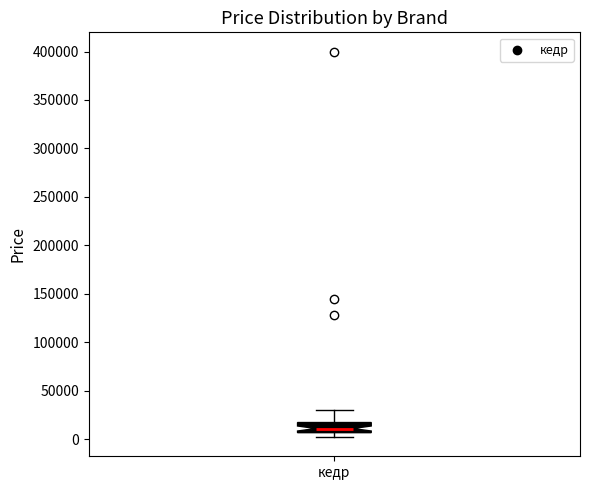

Transcribe this box plot: give where the median line is, the range the box spans, and where the two whiskers end, as read against the y-axis. The values are not printed on the chart, so give them approximately, as read against the axis.

median 10000, box 5000 to 15000, whiskers 0 to 30000